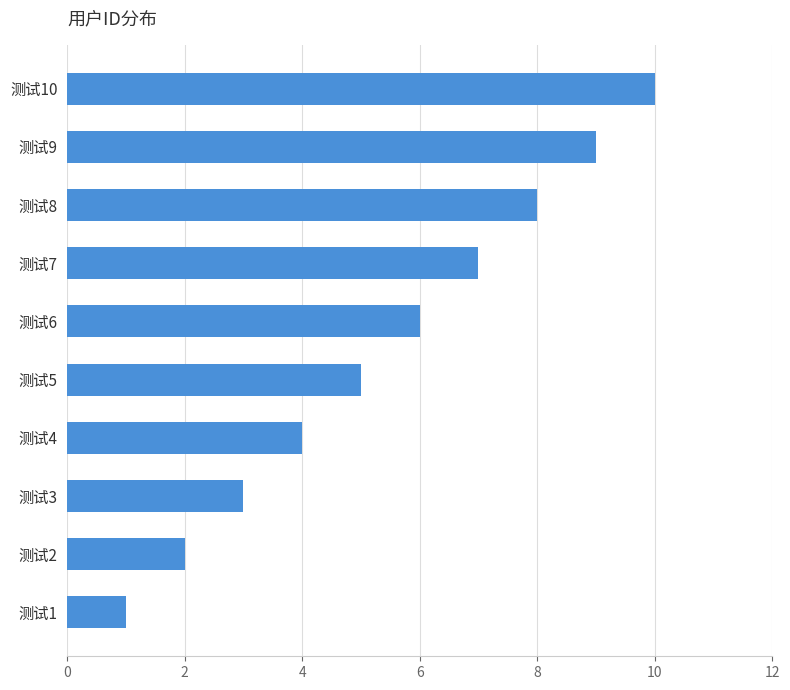

What is the difference between the maximum and minimum values?

9